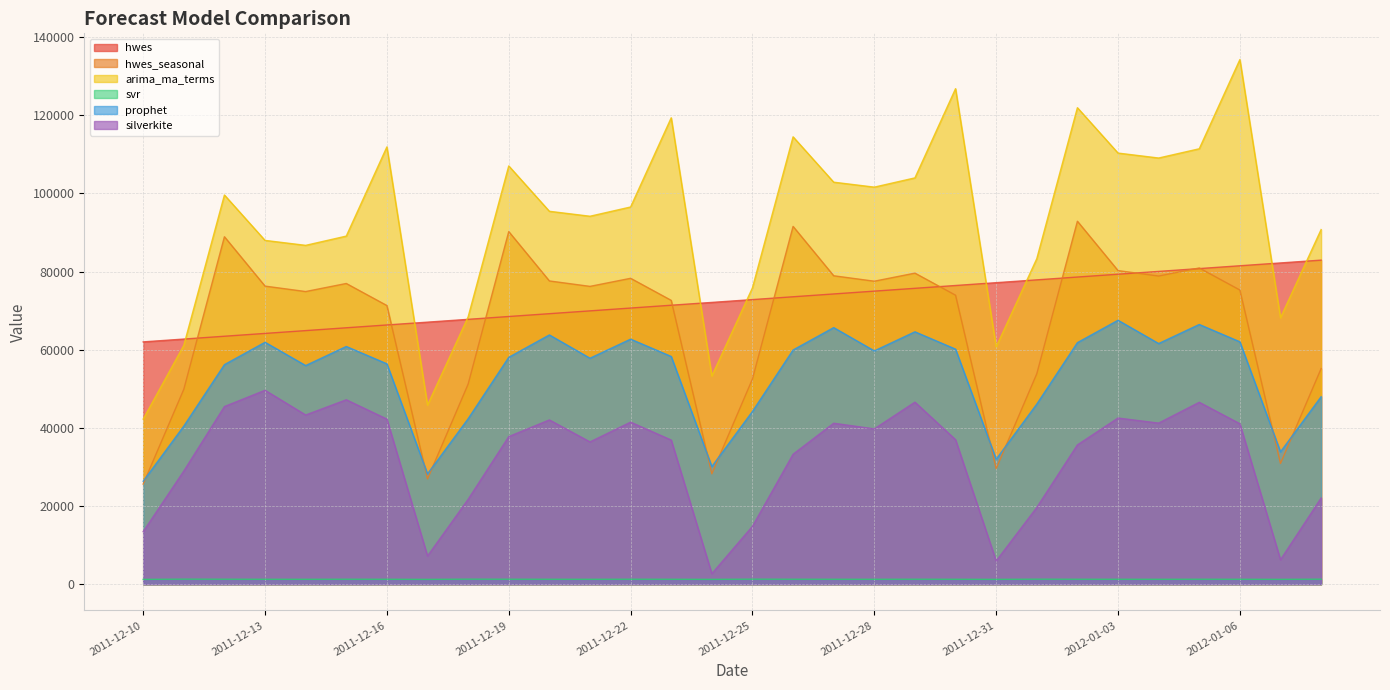

How many interior local peaks does the silverkite series have?

8